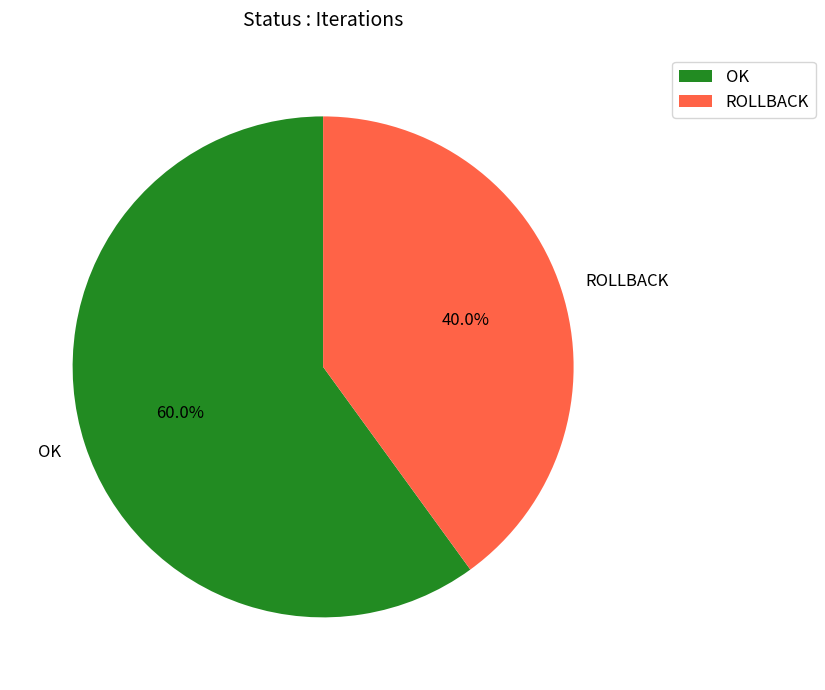

Which has a higher value, ROLLBACK or OK?

OK